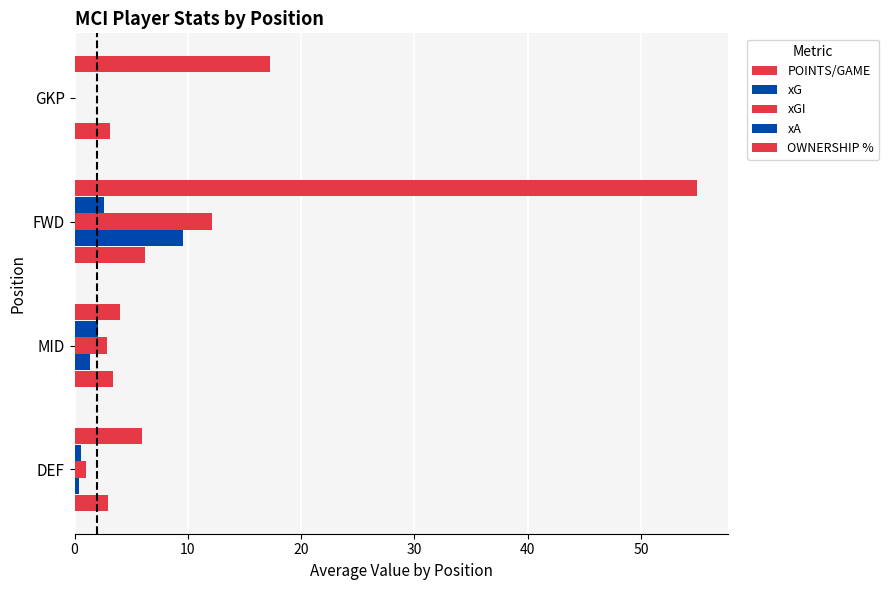

Count the number of categories in the chart.

4